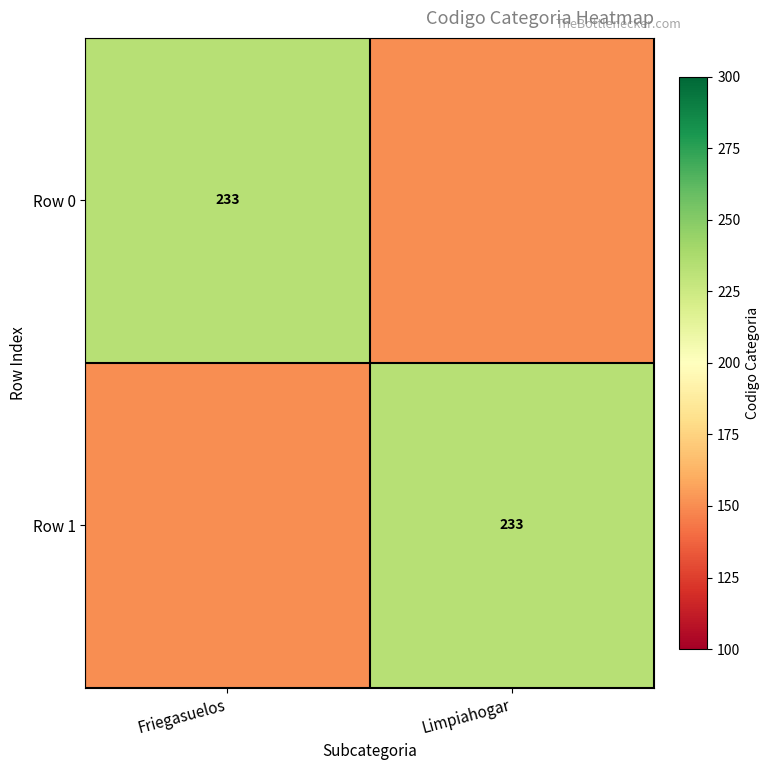

Is it true that Row 1 equals 233 at Limpiahogar?

True